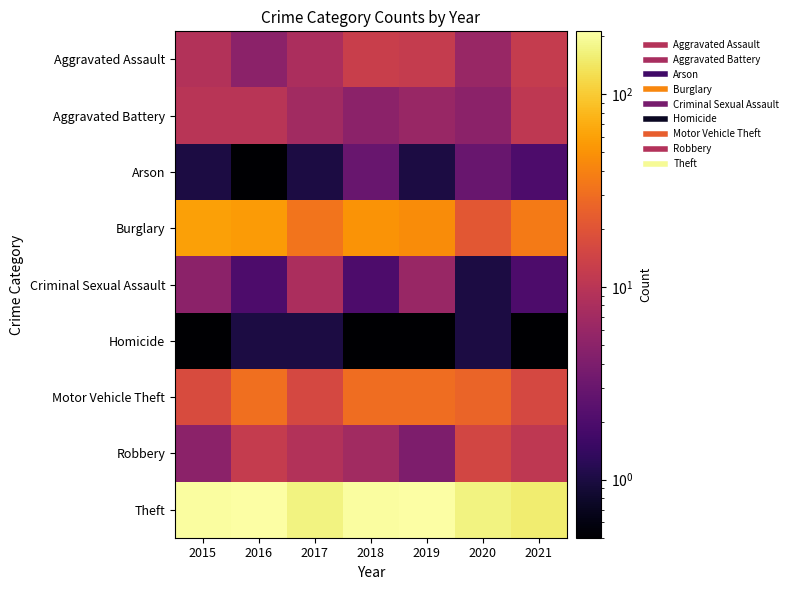

Reading left to right, transcribe all the data shown in this chart.

Aggravated Assault: 2015=9.0	2016=5.0	2017=8.0	2018=13.0	2019=12.0	2020=6.0	2021=12.0
Aggravated Battery: 2015=10.0	2016=10.0	2017=7.0	2018=5.0	2019=6.0	2020=5.0	2021=11.0
Arson: 2015=1.0	2016=0.5	2017=1.0	2018=3.0	2019=1.0	2020=3.0	2021=2.0
Burglary: 2015=59.0	2016=56.0	2017=33.0	2018=51.0	2019=46.0	2020=21.0	2021=36.0
Criminal Sexual Assault: 2015=5.0	2016=2.0	2017=8.0	2018=2.0	2019=6.0	2020=1.0	2021=2.0
Homicide: 2015=0.5	2016=1.0	2017=1.0	2018=0.5	2019=0.5	2020=1.0	2021=0.5
Motor Vehicle Theft: 2015=17.0	2016=31.0	2017=16.0	2018=30.0	2019=30.0	2020=26.0	2021=16.0
Robbery: 2015=5.0	2016=12.0	2017=9.0	2018=7.0	2019=4.0	2020=15.0	2021=11.0
Theft: 2015=202.0	2016=211.0	2017=168.0	2018=204.0	2019=211.0	2020=170.0	2021=152.0